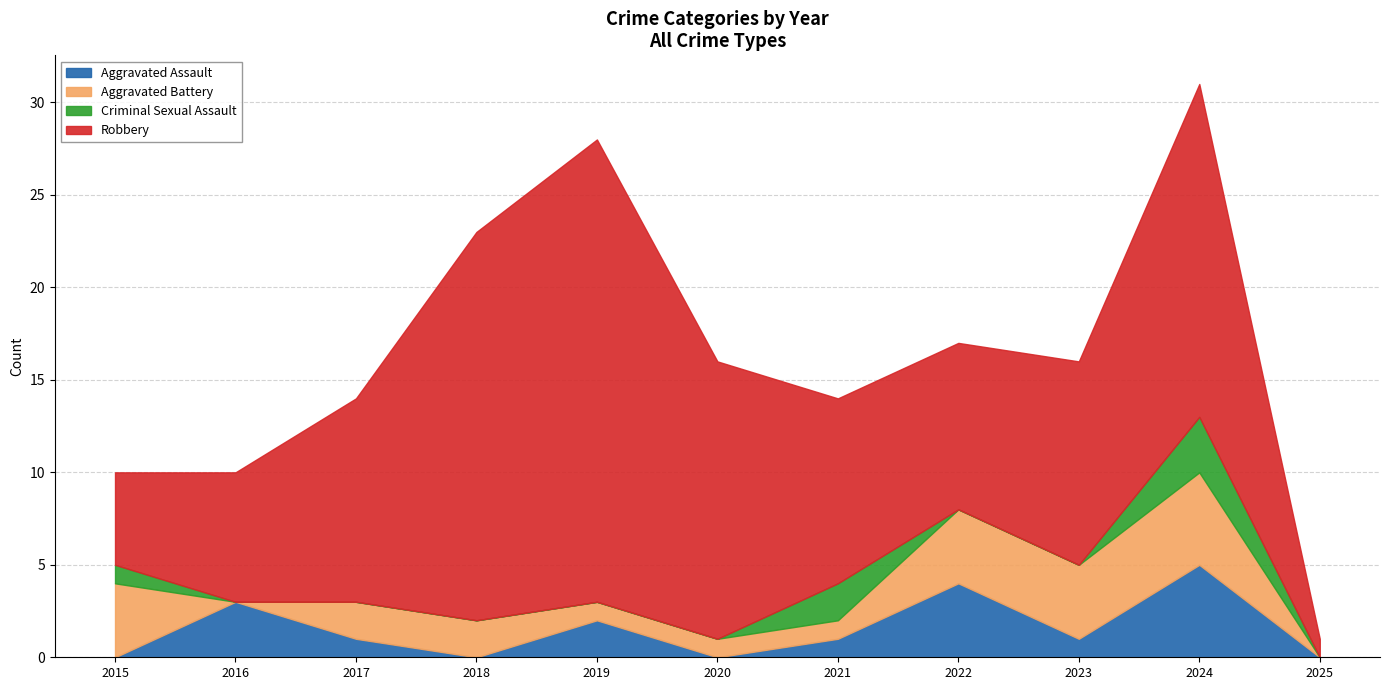

True or false: Robbery and Aggravated Battery cross at least once.

False